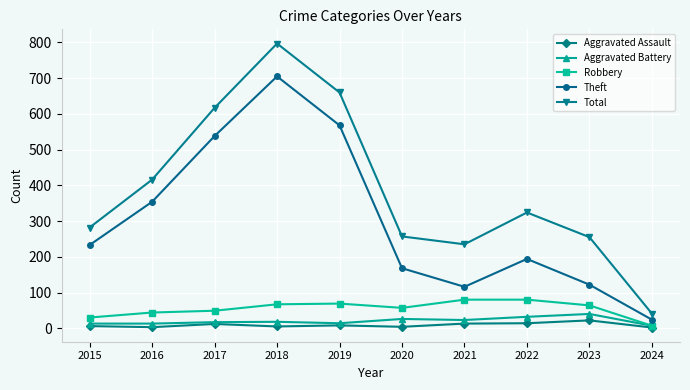

What is the average value of the Robbery series?

55